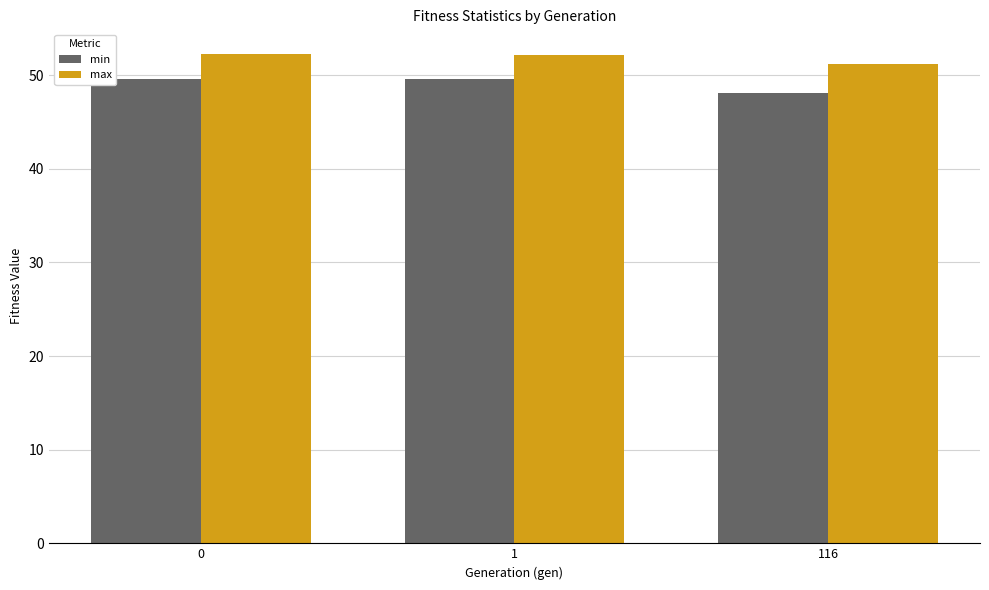

Read the max value at 1.

52.1